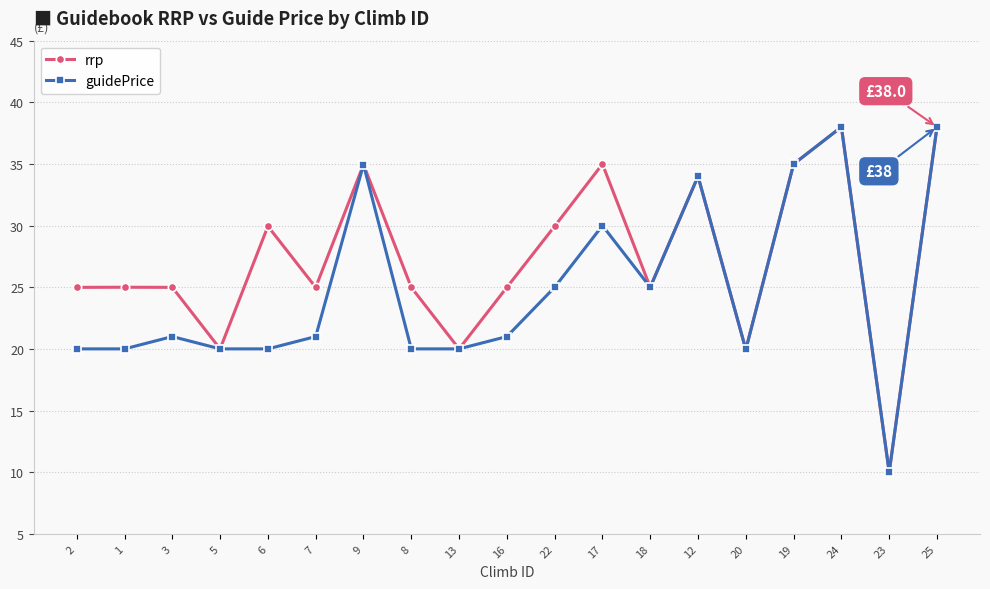

True or false: rrp has a value of 35.0 at 17.

True